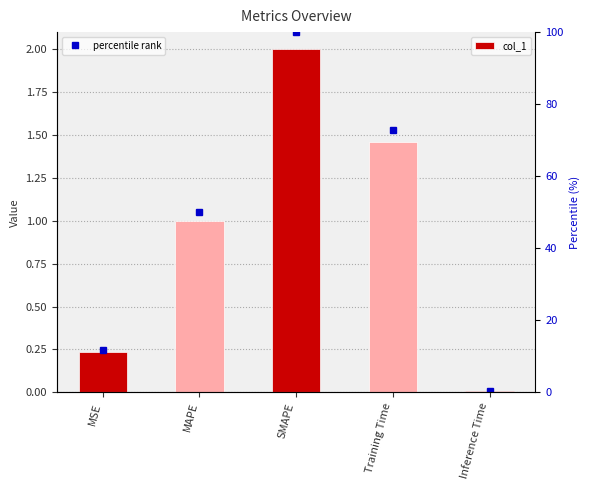

Which has a higher value, MAPE or Training Time?

Training Time